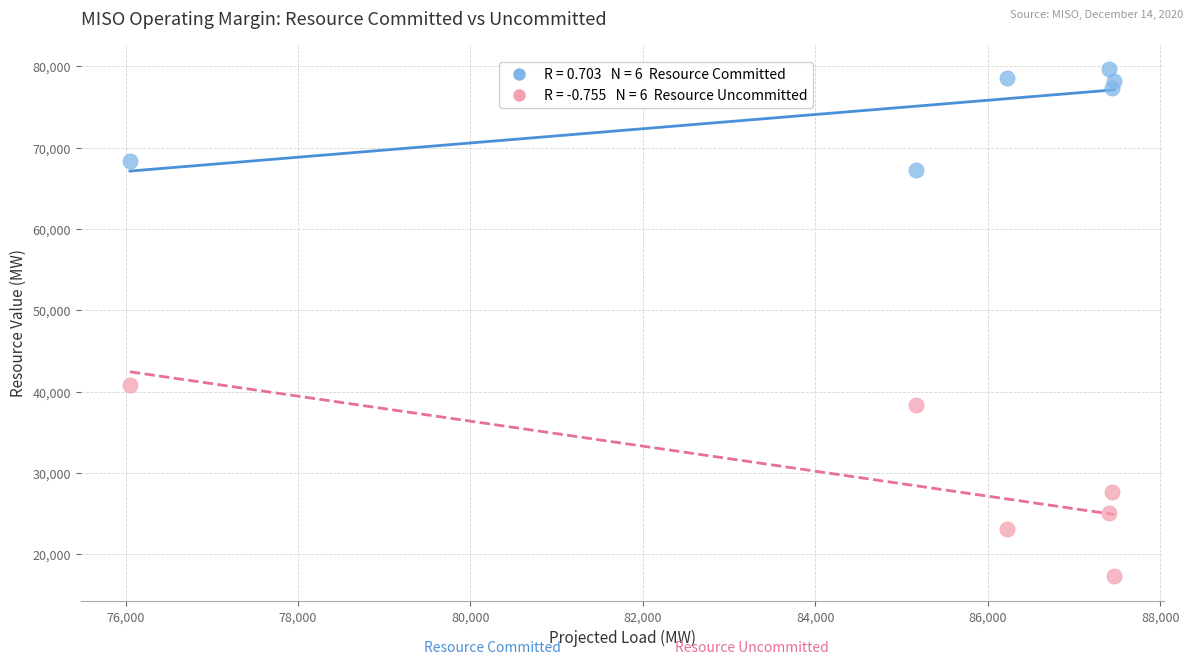

Across all series, what Y value is closest to 48528?

40847.8